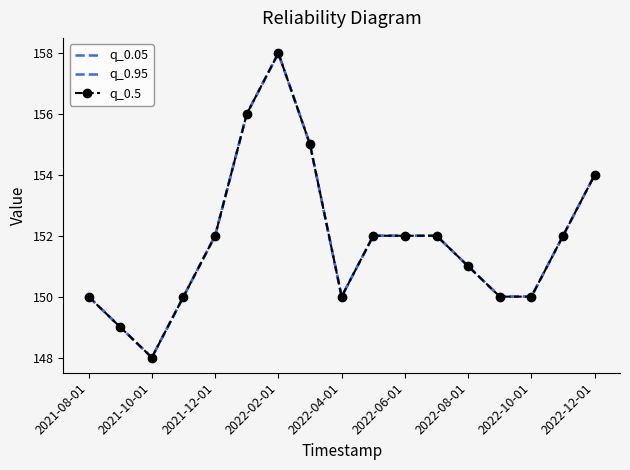

True or false: q_0.05 and q_0.5 cross at least once.

False